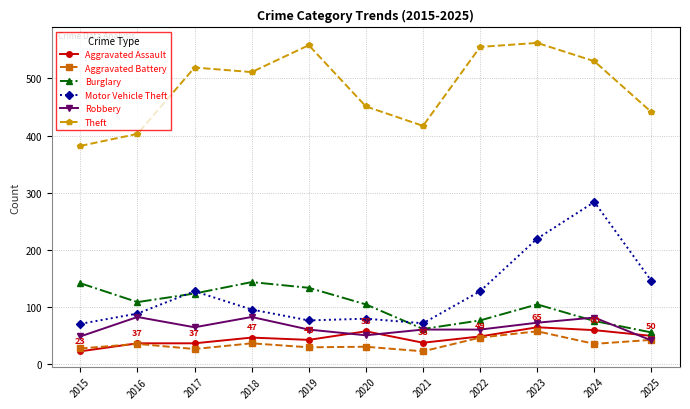

How many values in the Motor Vehicle Theft series are below 96?

5